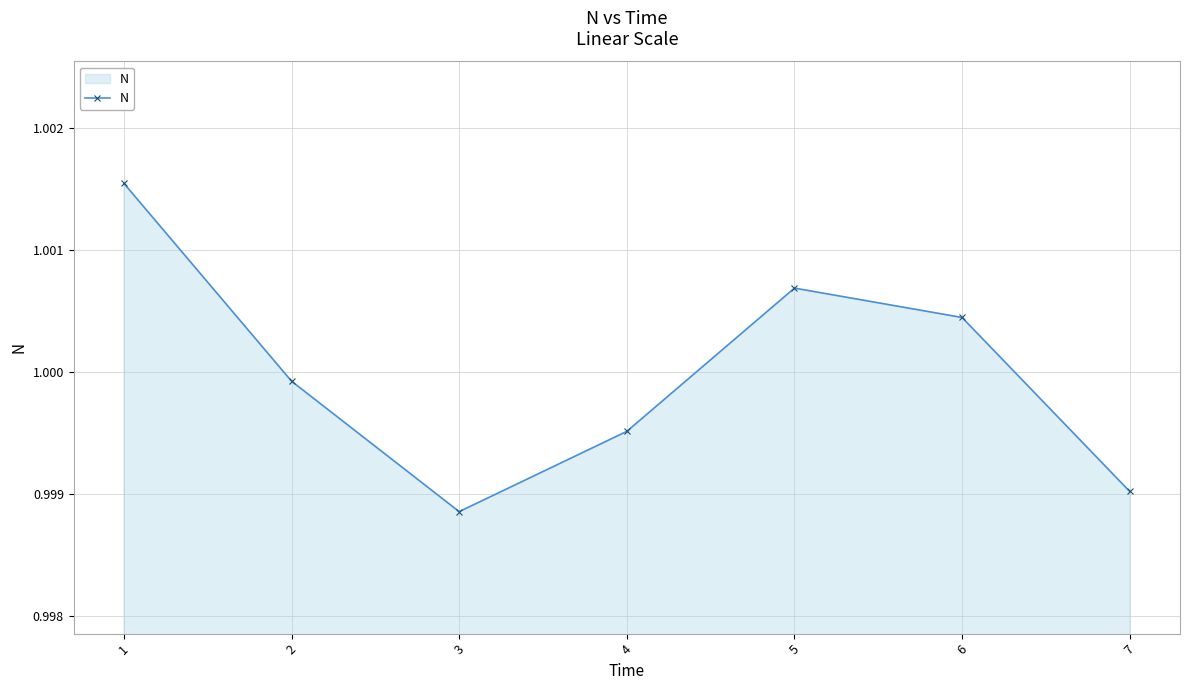

The value at 5 is 0.6. True or false?

False